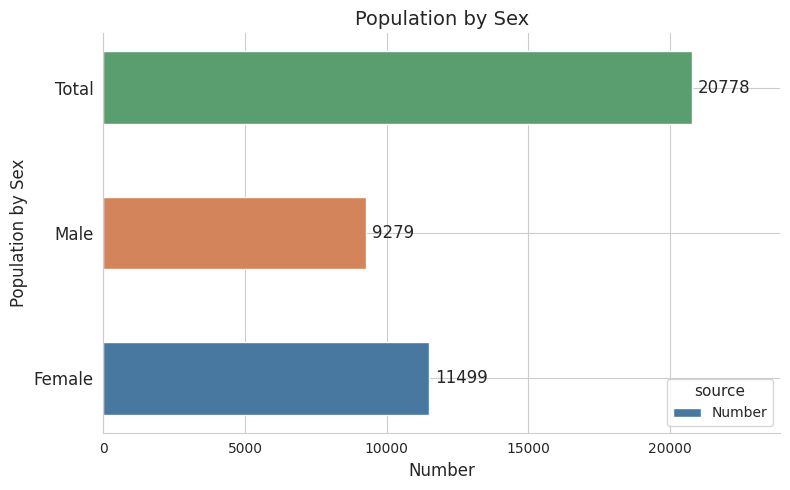

What is the average value?

13852